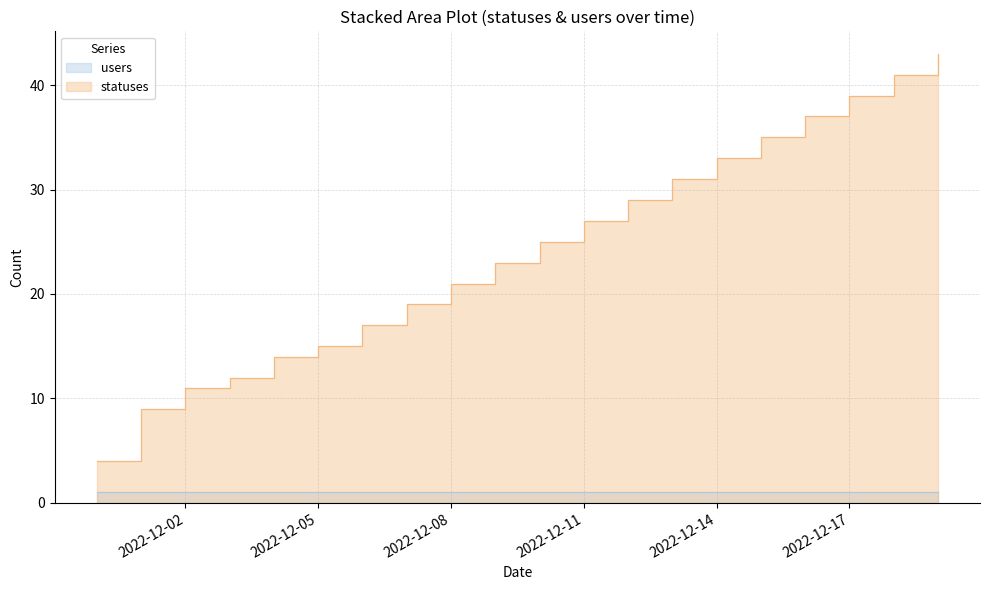

What is the change in value from 2022-12-07 to 2022-12-16?

+18